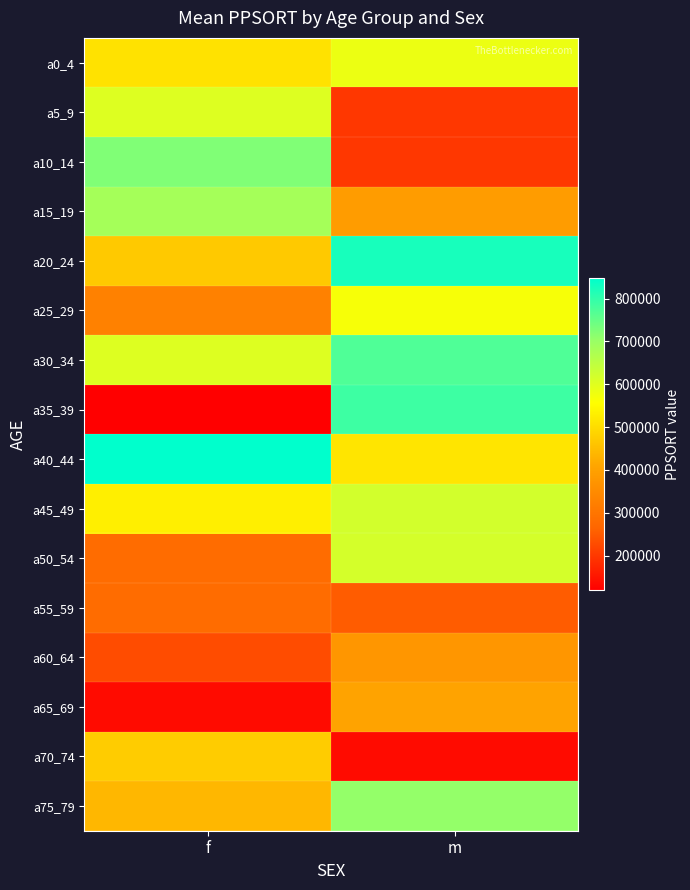

Which series changed the most between f and m?

a35_39